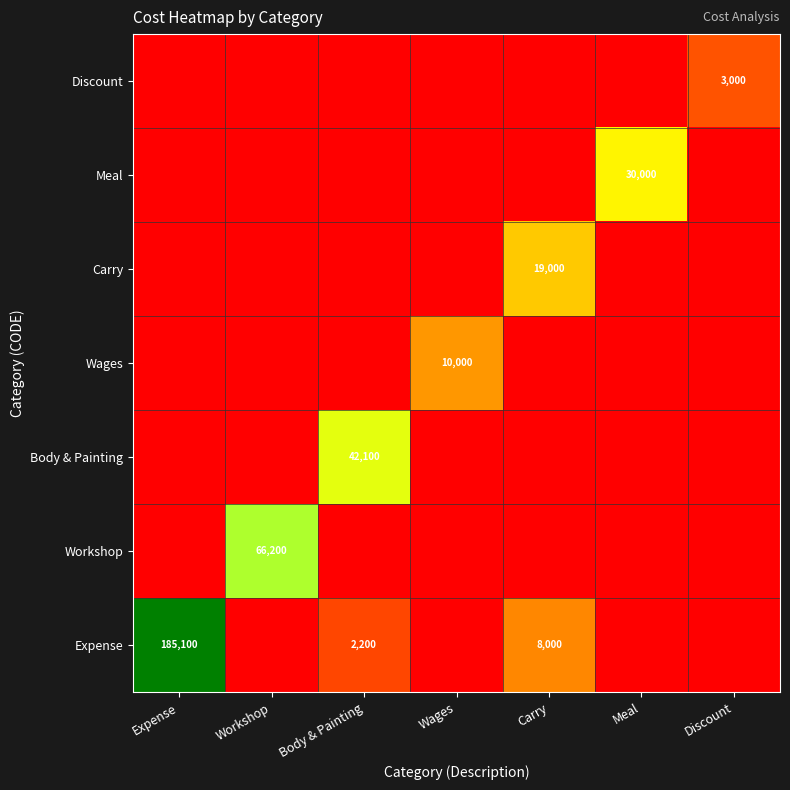

What is the greatest value displayed?

185100